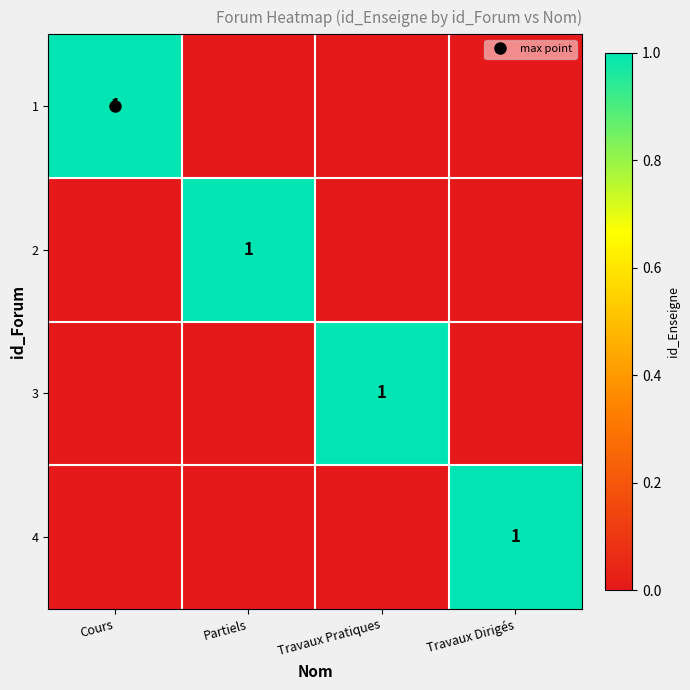

At Cours, list the series in order from smallest to largest.

2, 3, 4, 1